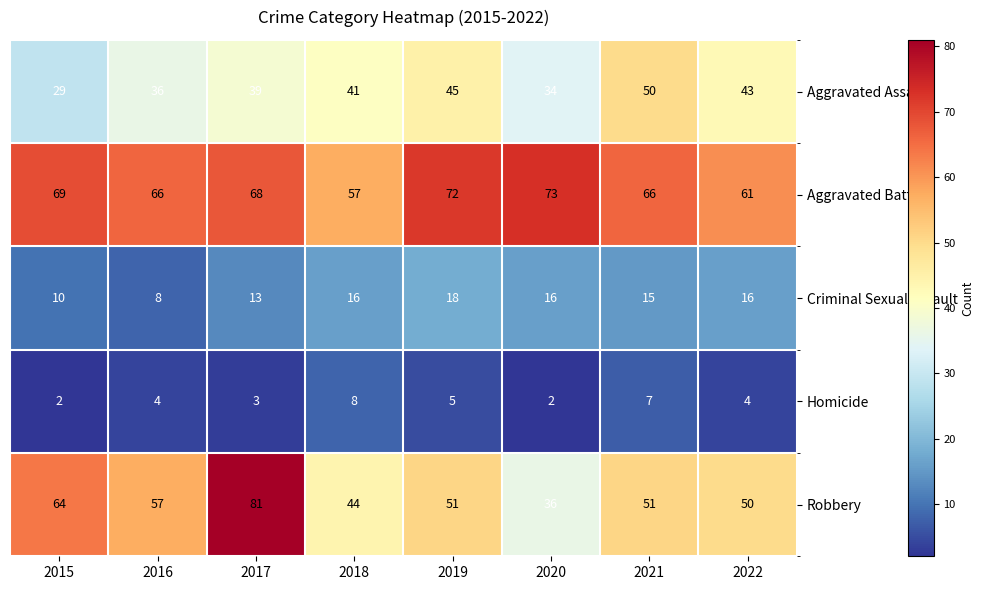

How many data points does each series have?

8